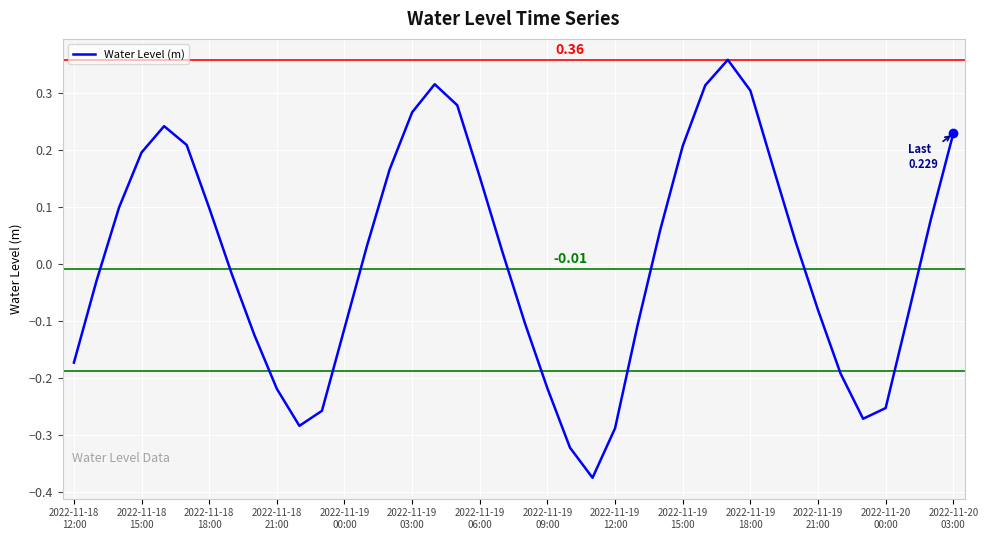

Is this an area chart (filled region under the line)?

No